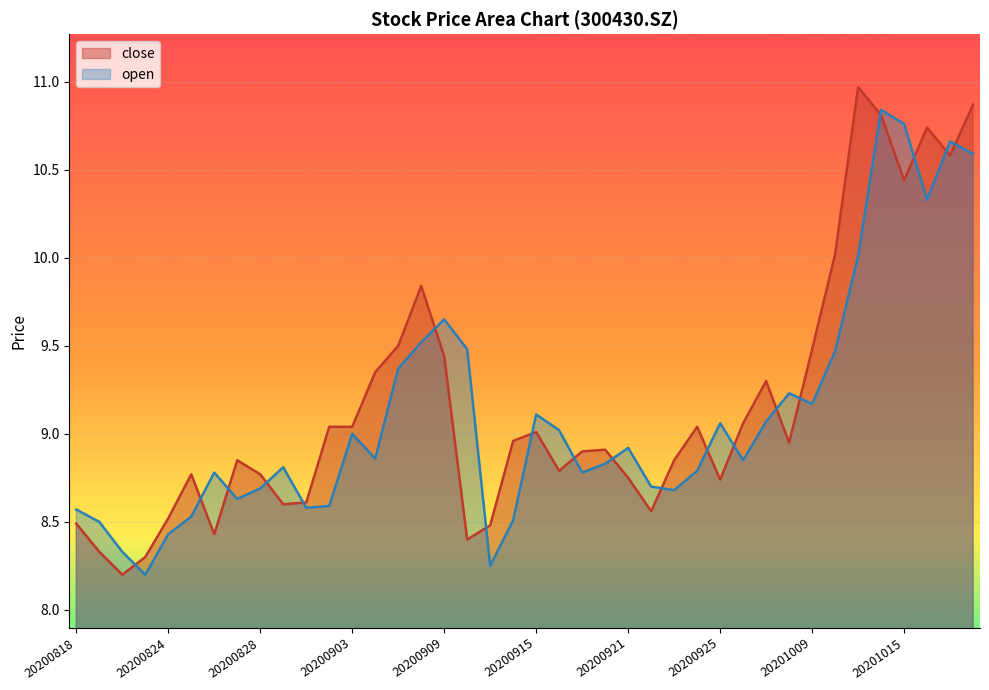

How many interior local peaks does the close series have?

9